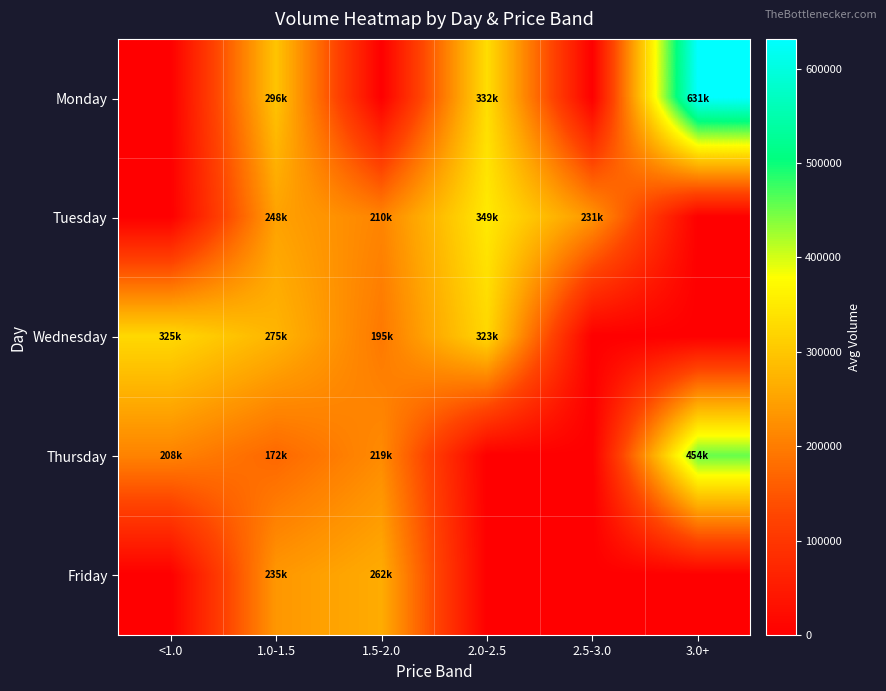

Which series has the largest total across all categories?

Monday